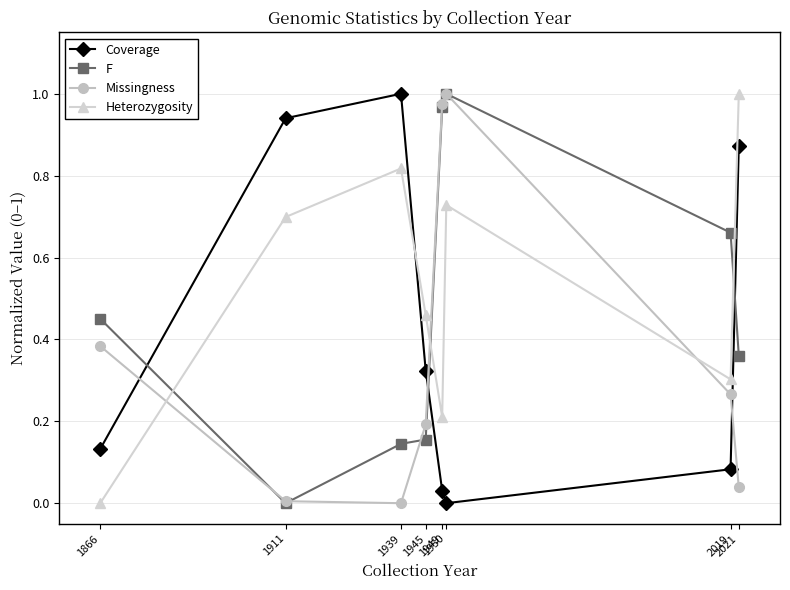

In Missingness, how many points are lower than both neighbors (excluding endpoints)?

1